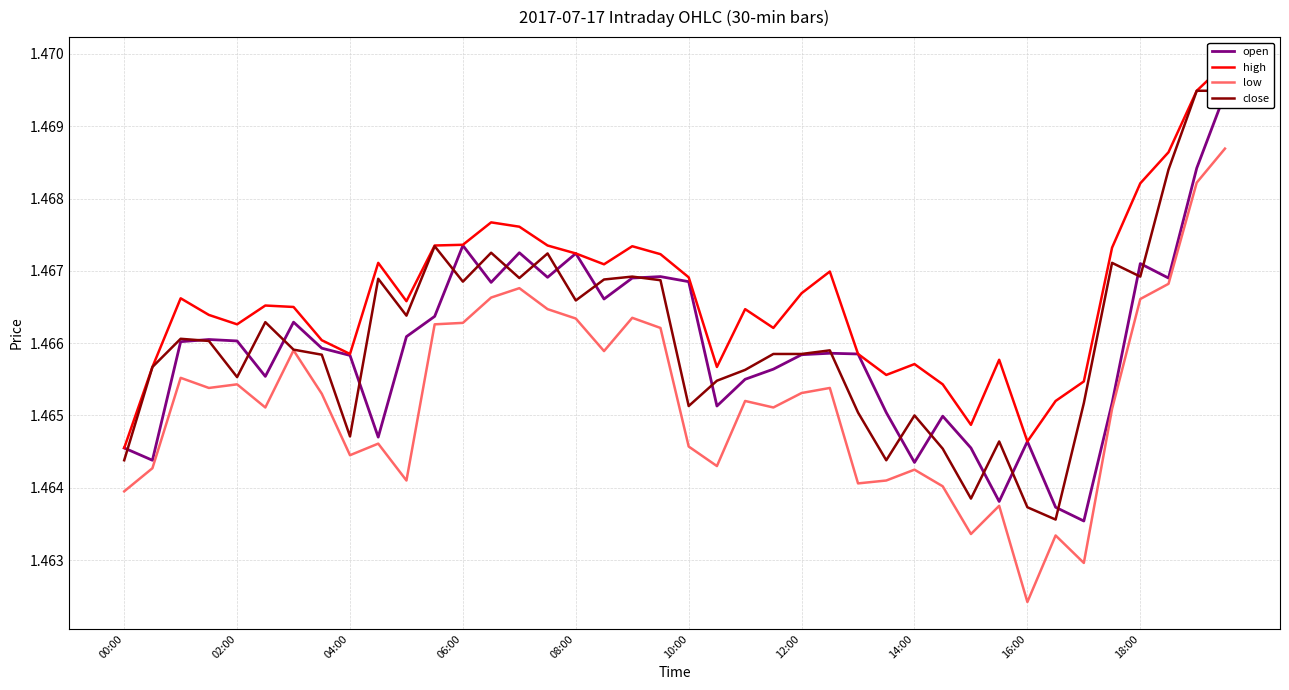

What value does the high series have at 10?

1.5